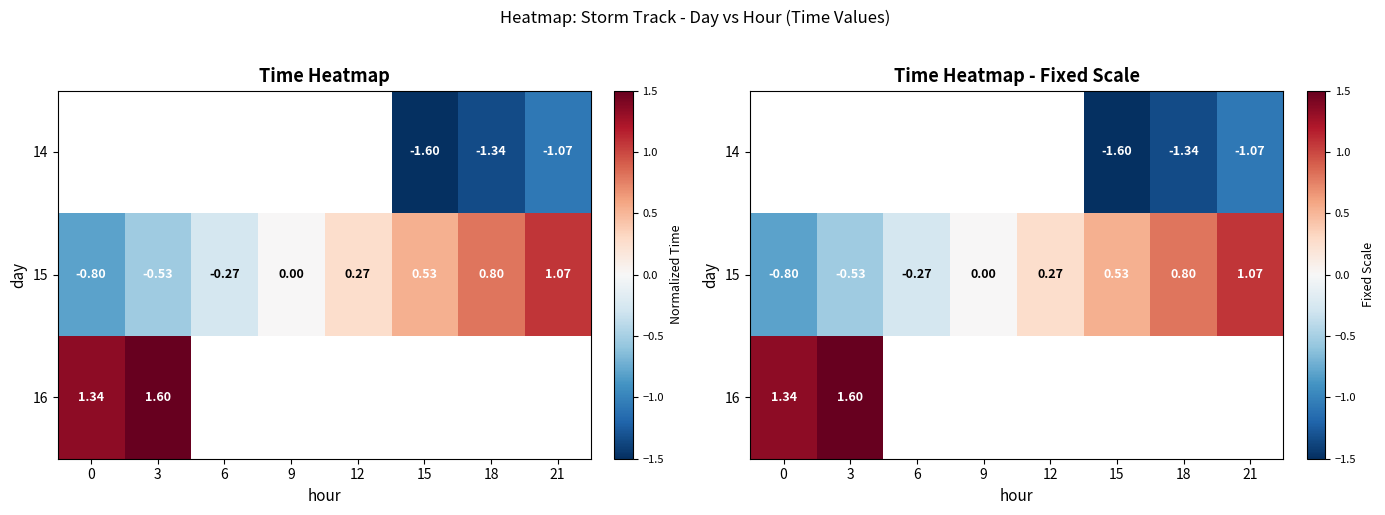

What is the lowest value of the 16 series?

1.3